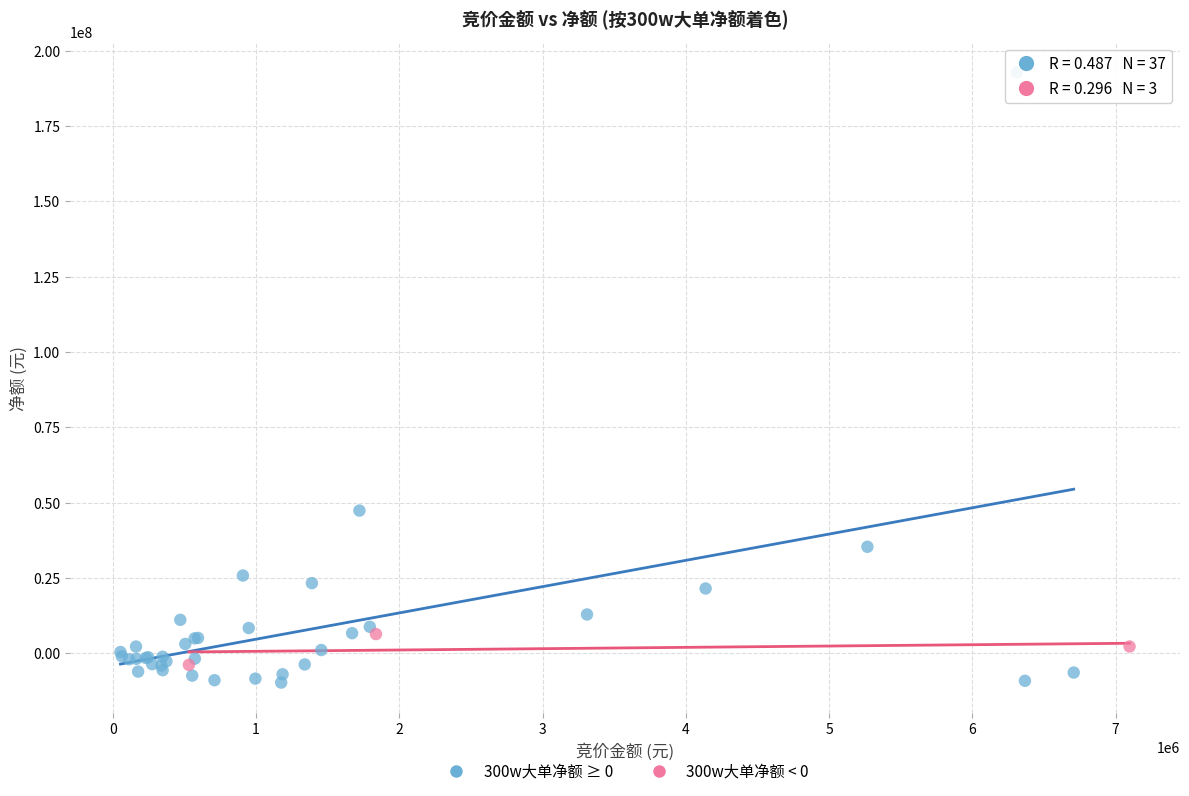

Which series has the largest Y range (max minus min)?

300w大单净额 ≥ 0